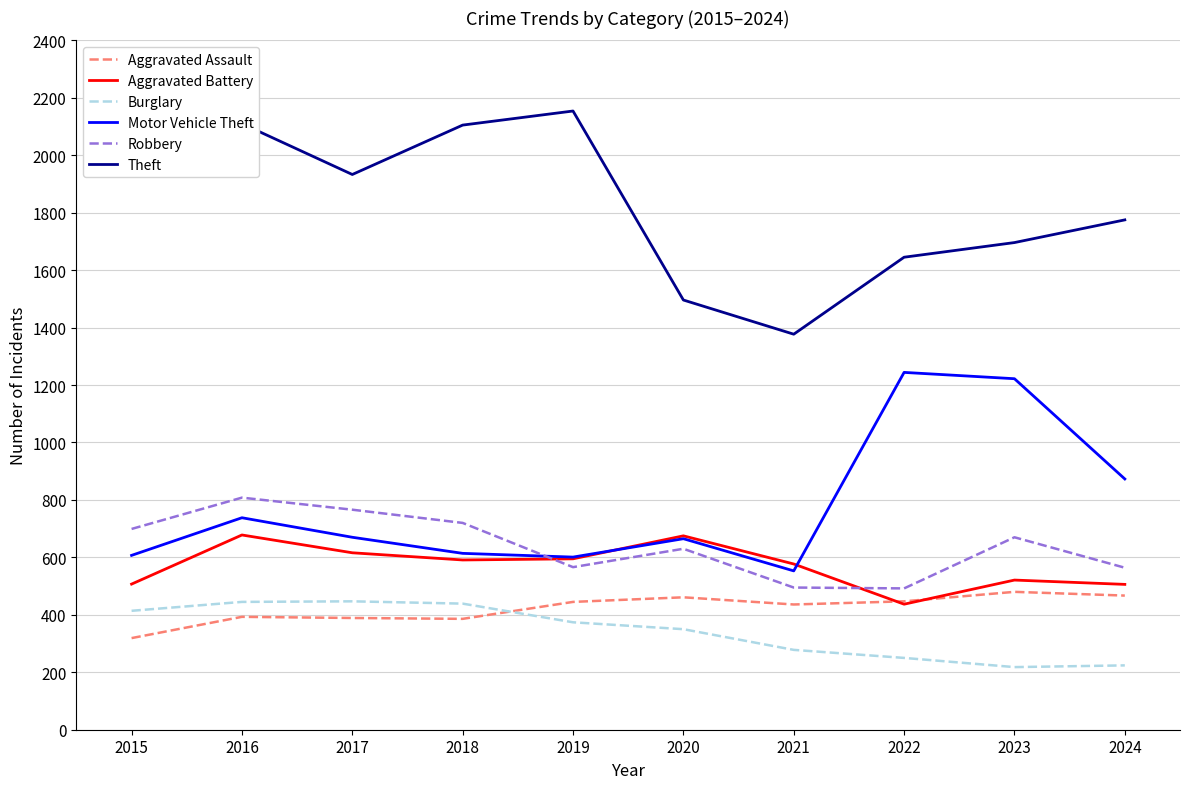

Which series has the largest total across all categories?

Theft